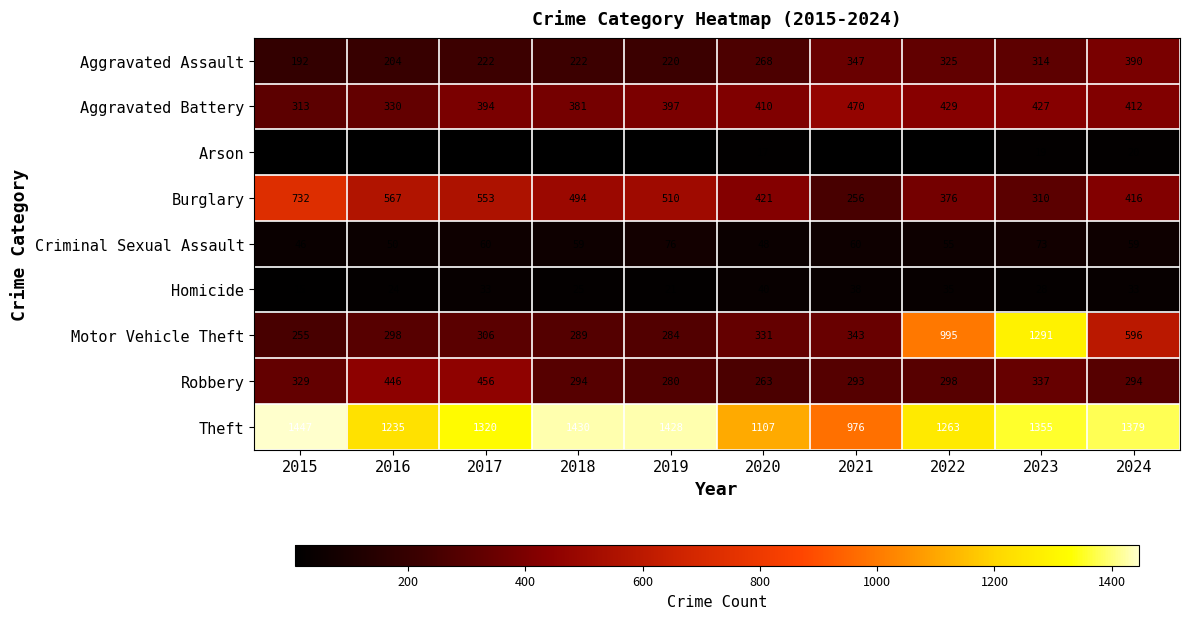

Between 2015 and 2022, which series saw the biggest shift?

Motor Vehicle Theft